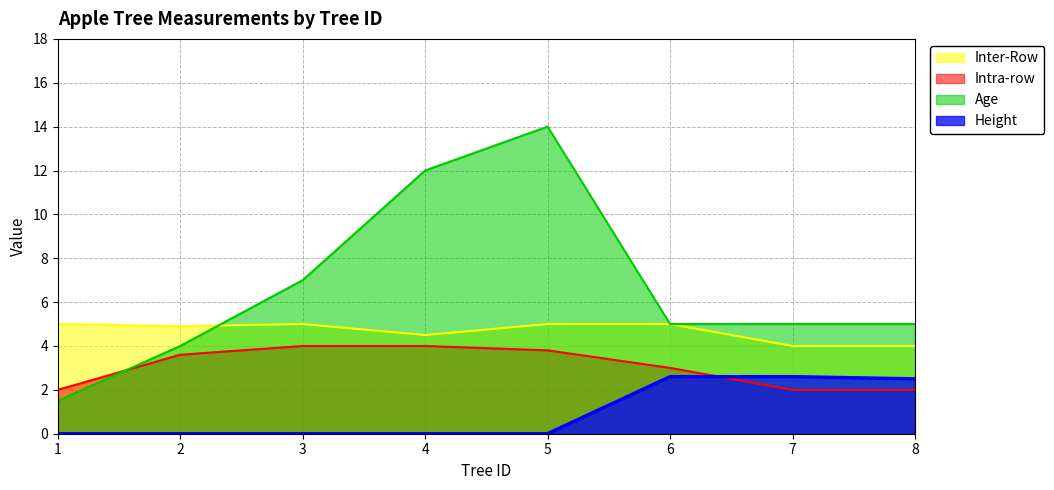

Which series has the widest spread of values?

Age